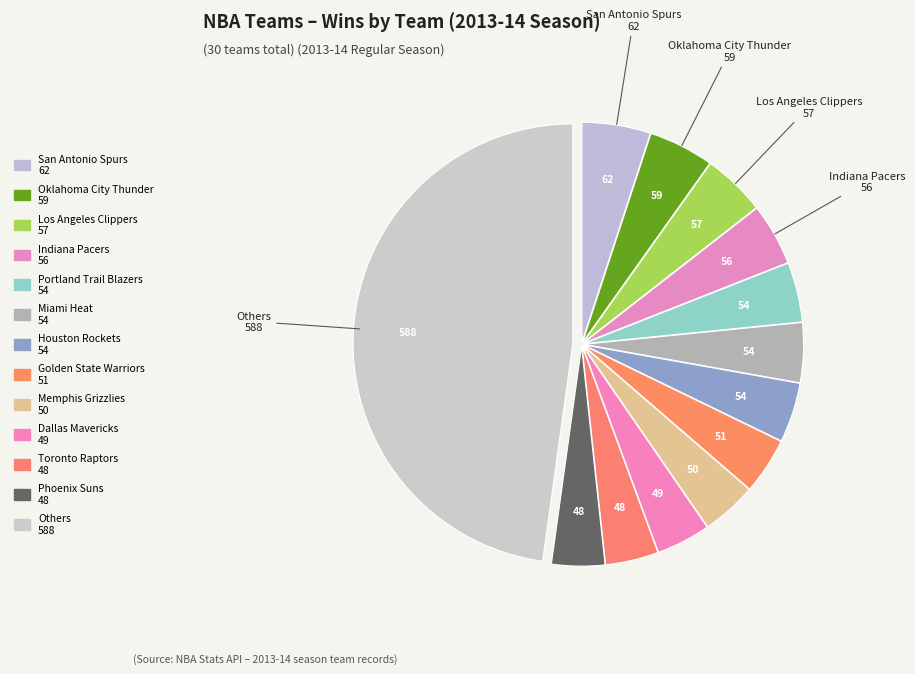

Count the number of slices in the pie.

13